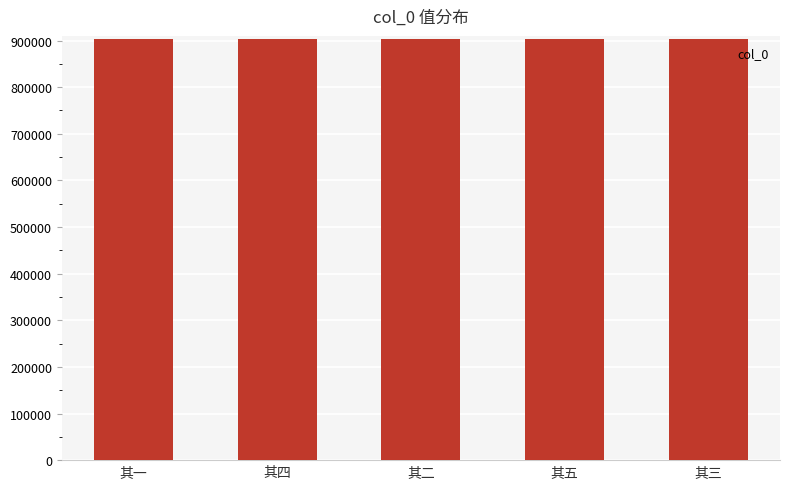

The chart shows a value of 903912 at 其一. True or false?

True